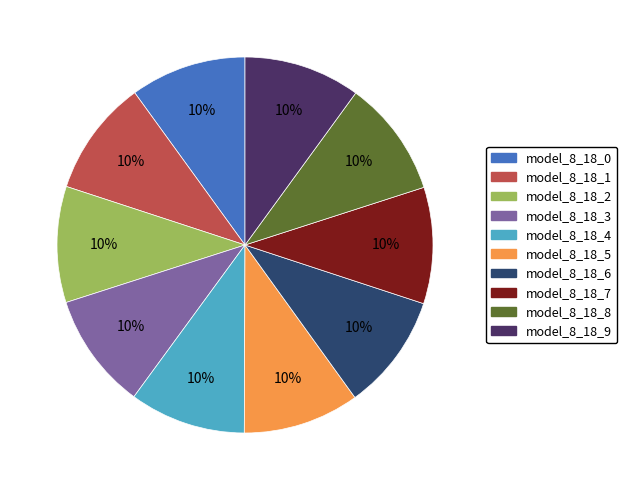

To the nearest percent, what portion does model_8_18_0 represent?

10%